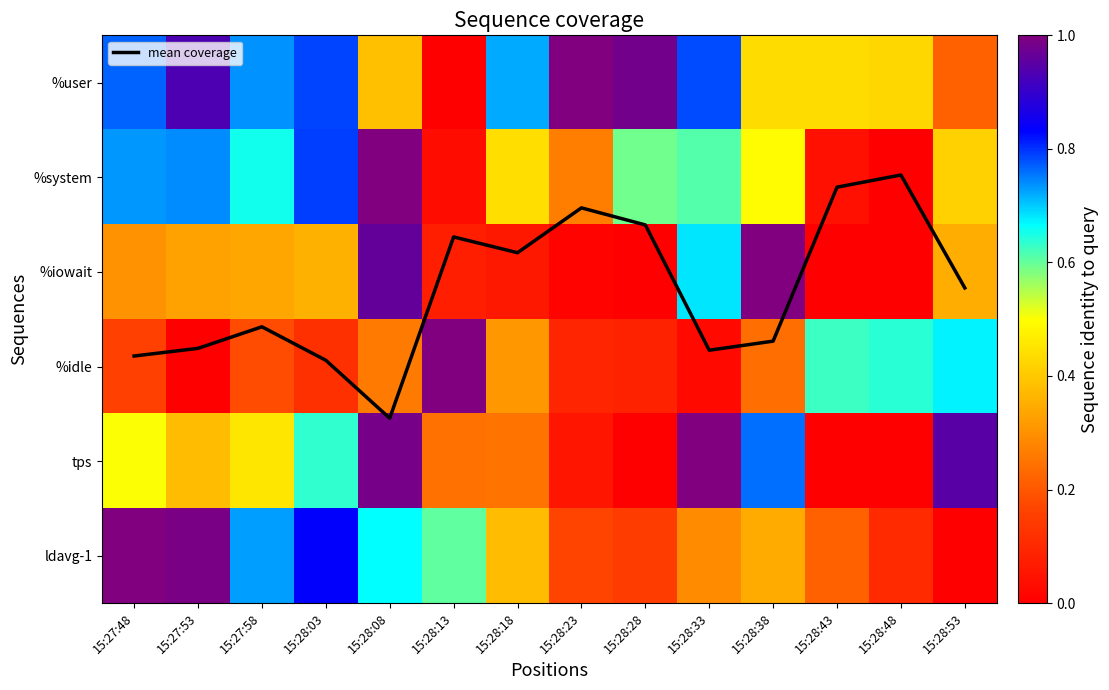

At 15:28:43, list the series in order from smallest to largest.

%iowait, tps, %system, ldavg-1, %user, %idle, mean coverage